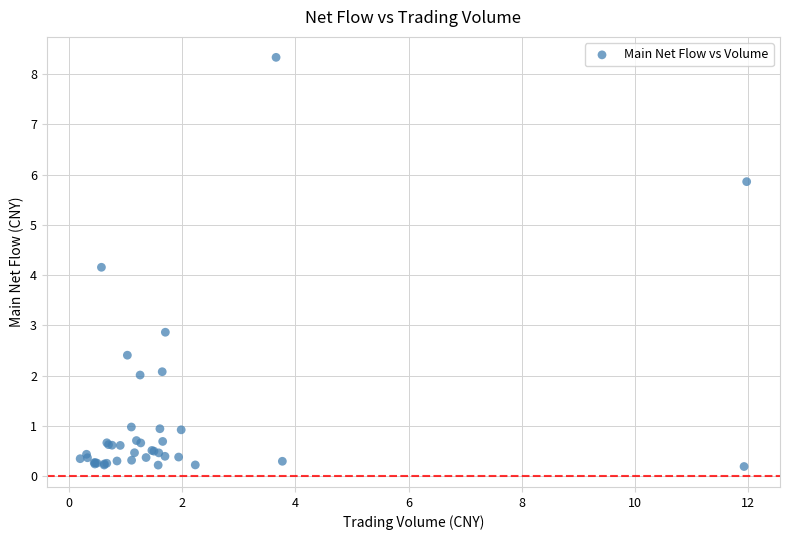

What Y value in the scatter plot is closest to 4?

4.2